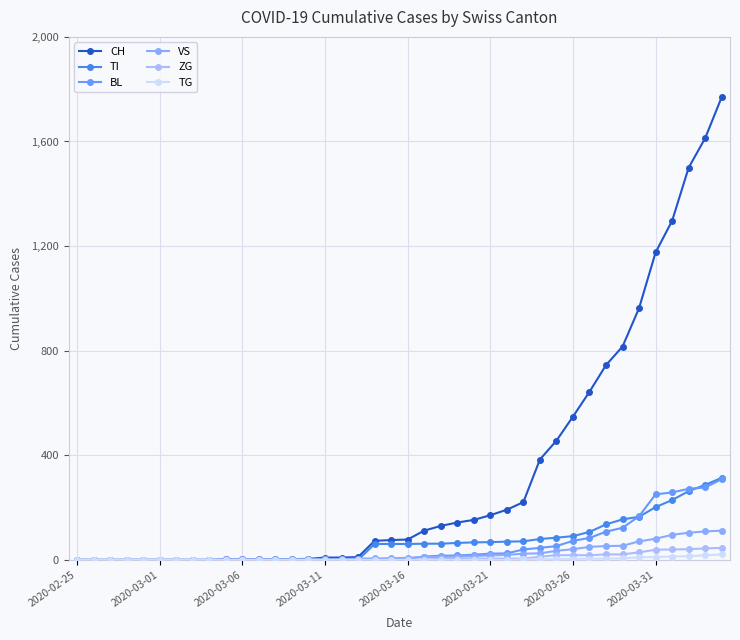

How many values in the TG series exceed 0?

13